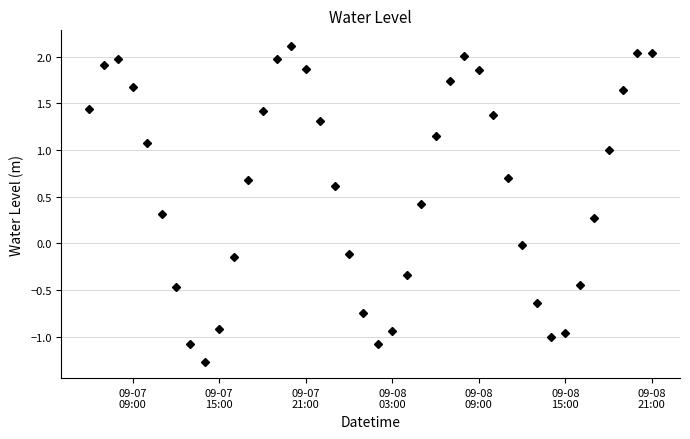

What is the maximum value shown in the chart?

2.1